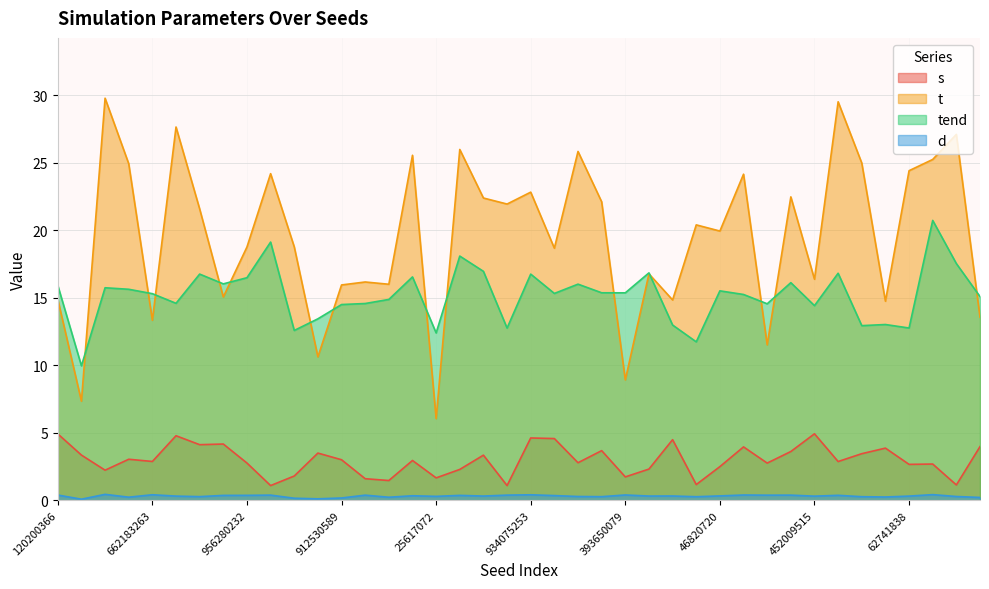

Rank the series by their maximum value, from lowest to highest.

d, s, tend, t